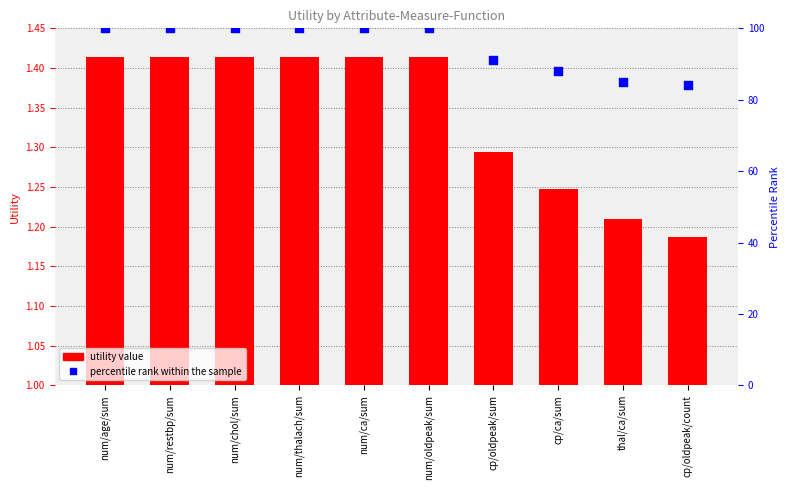

Which series has the largest total across all categories?

percentile rank within the sample